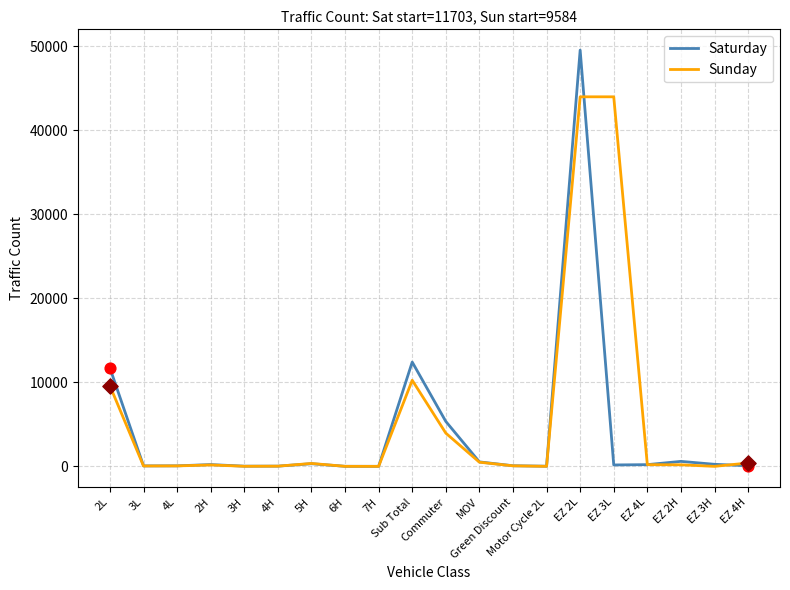

At which category is the sum across all series the highest?

EZ 2L